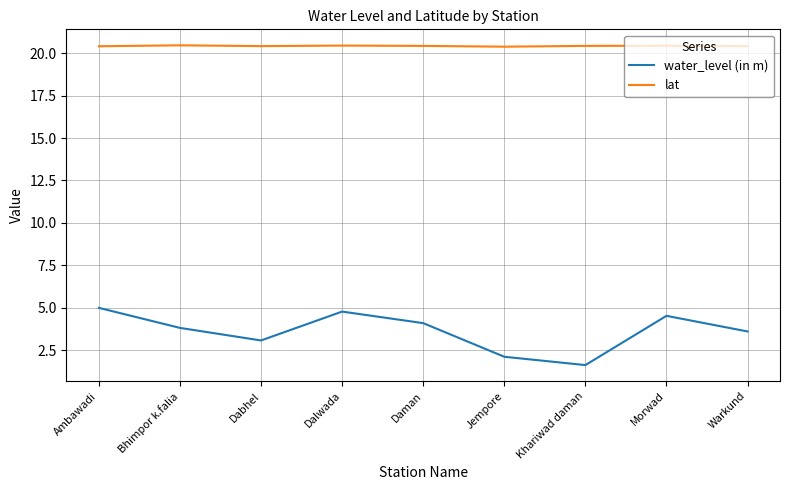

Read the lat value at Dalwada.

20.4